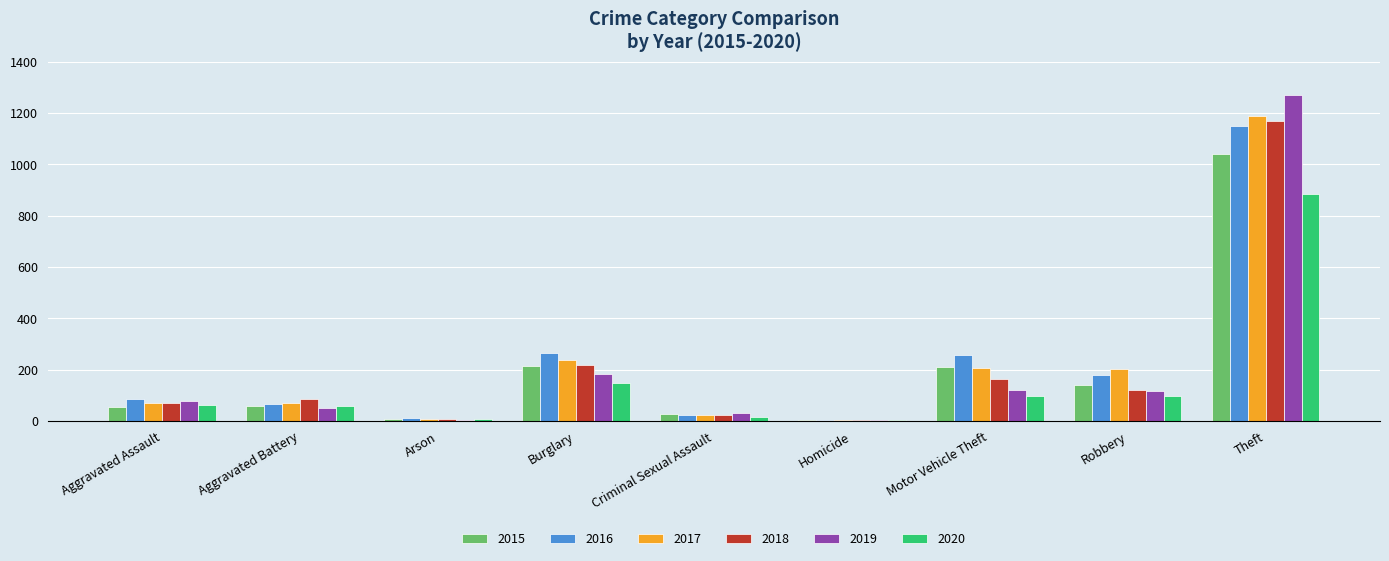

What is the total value across all series at Motor Vehicle Theft?

1064